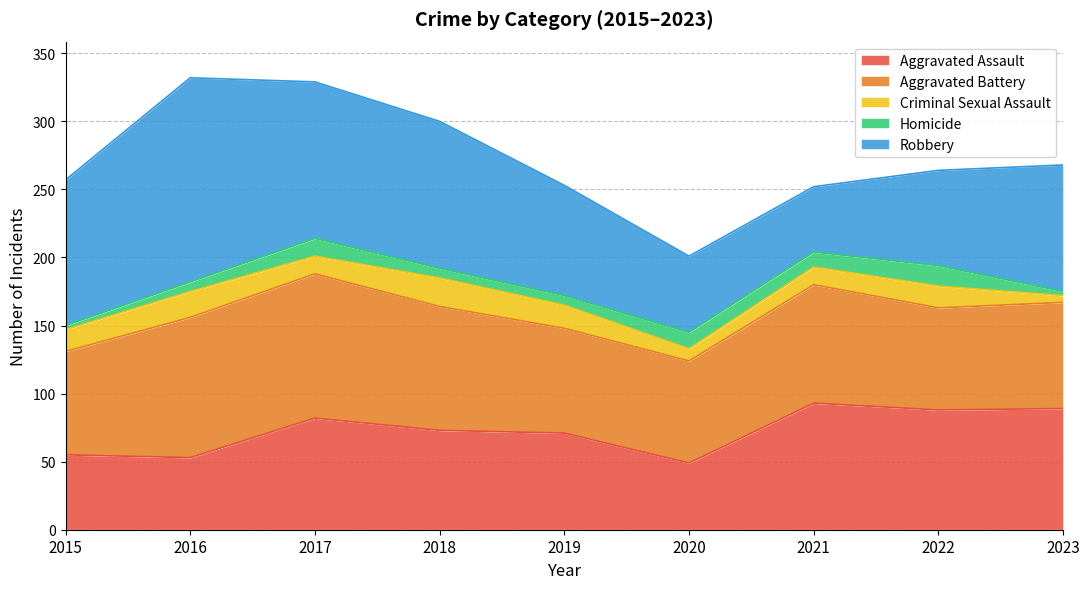

What is the value of the Aggravated Assault point at the 9th from the left?

89